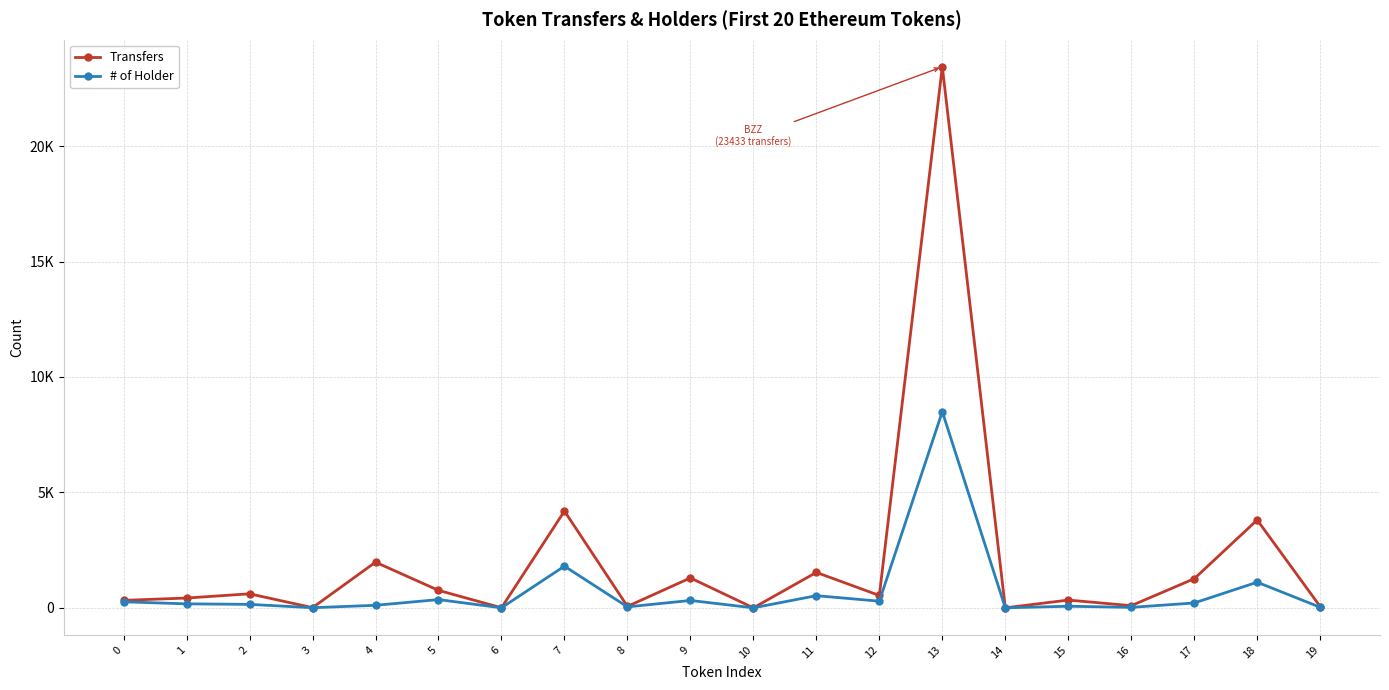

True or false: # of Holder and Transfers cross at least once.

False